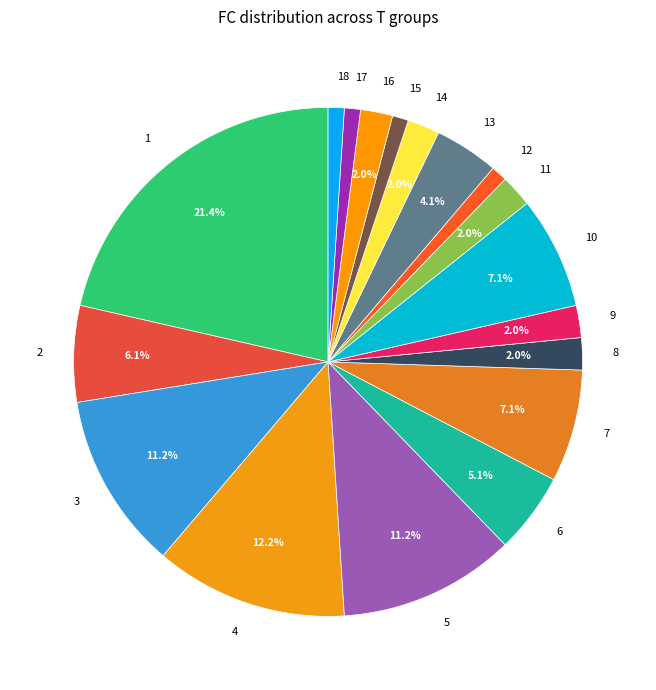

Is there any slice that represents more than half of the pie?

No